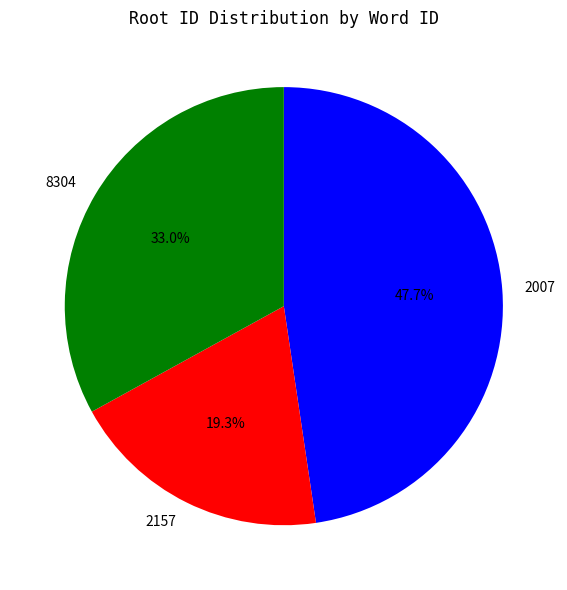

Rank the categories by value from highest to lowest.

2007, 8304, 2157